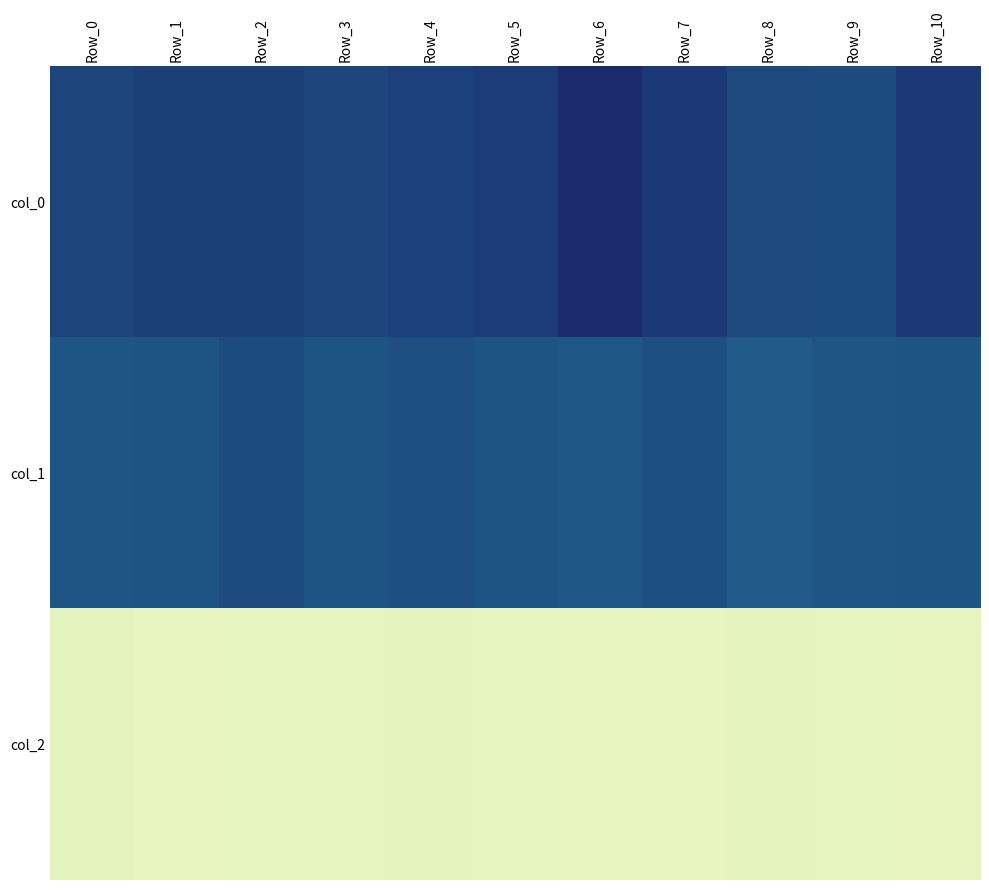

Which label corresponds to the largest value in the chart?

Row_6